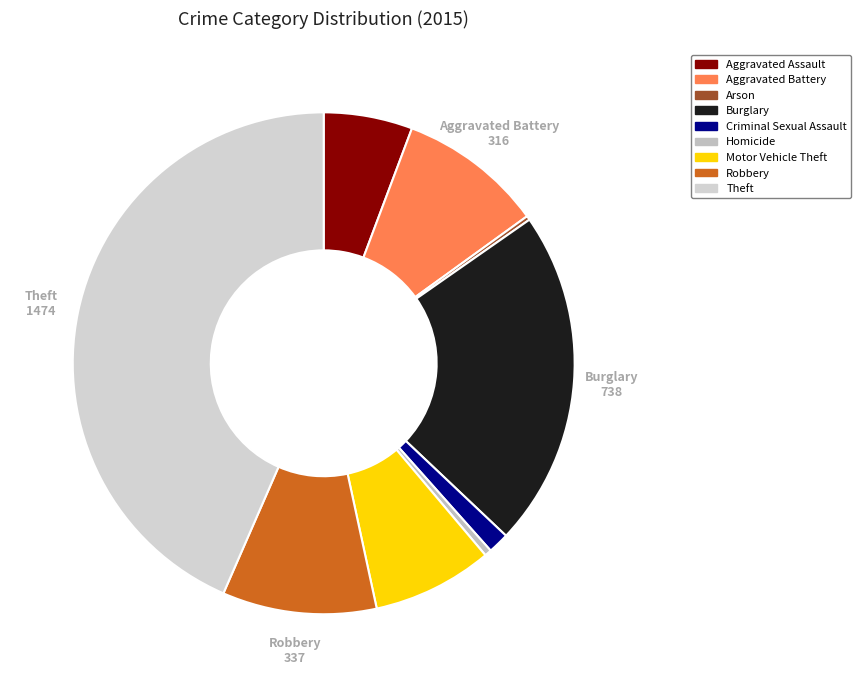

To the nearest percent, what is the difference between the Criminal Sexual Assault and Homicide slice percentages?

1%